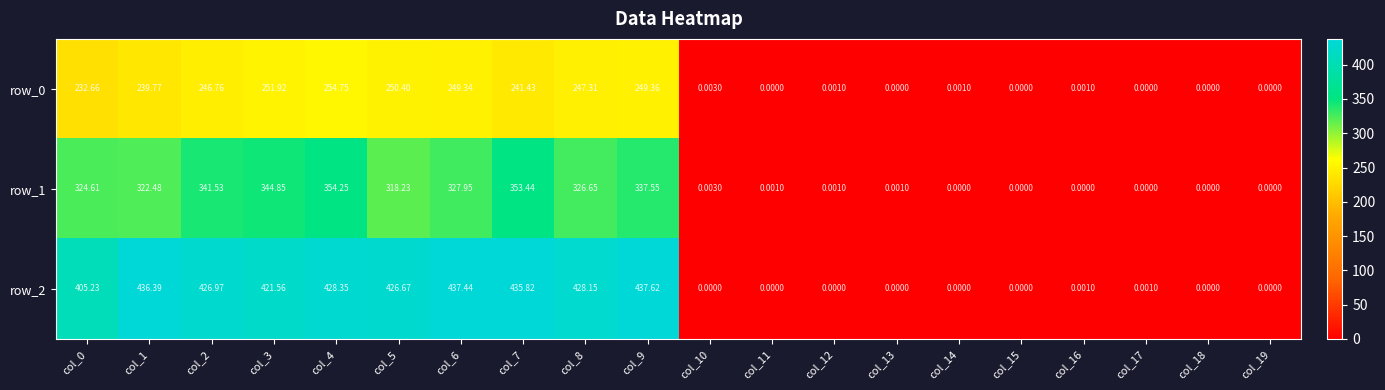

Is the value of row_2 at col_7 greater than the value of row_1 at col_3?

Yes